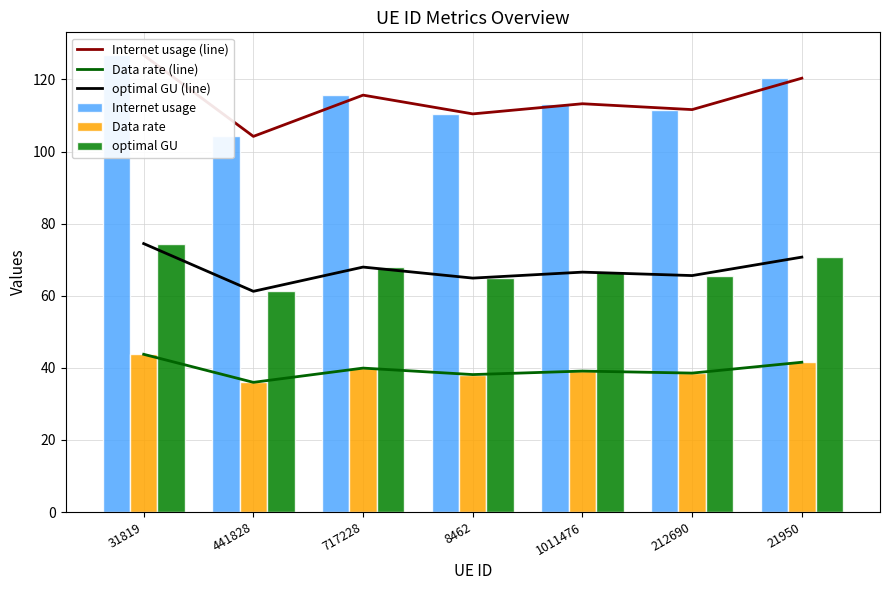

Which has a higher value, 717228 or 212690?

717228